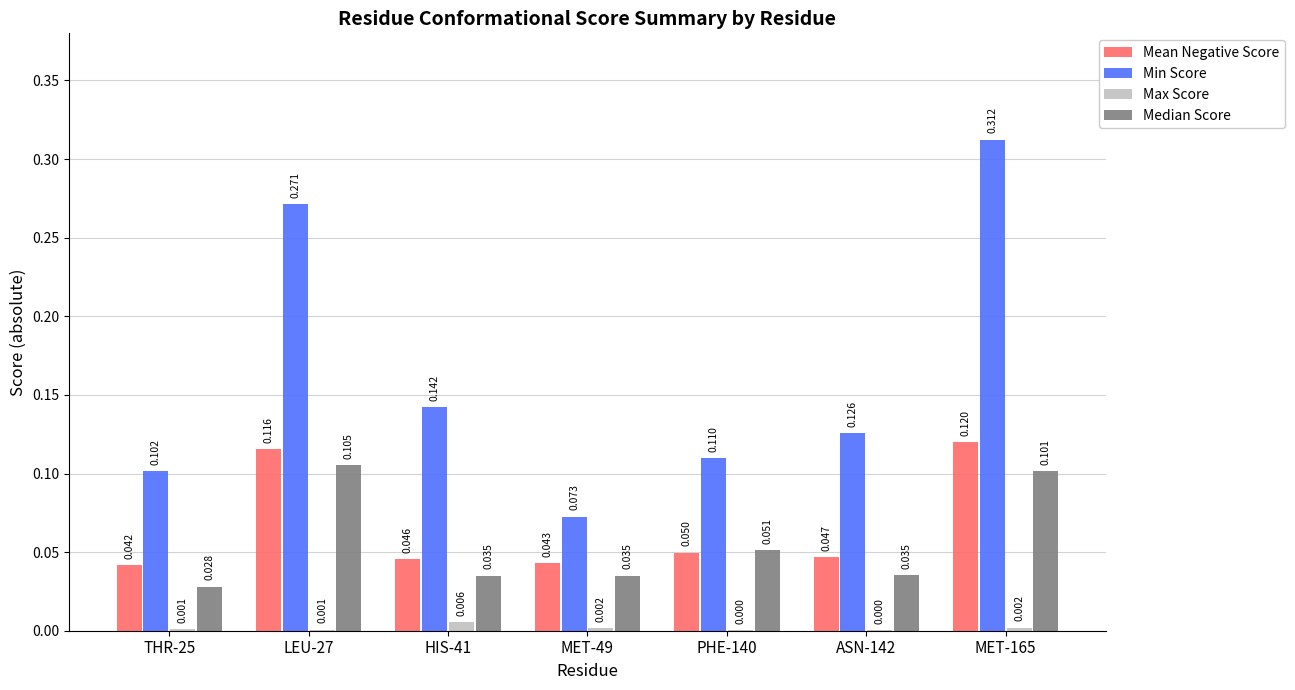

Which series has the largest total across all categories?

Min Score